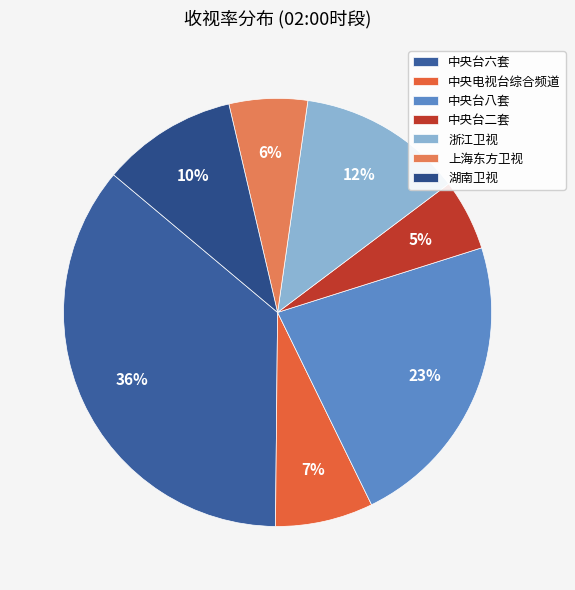

How many slices are in this pie chart?

7